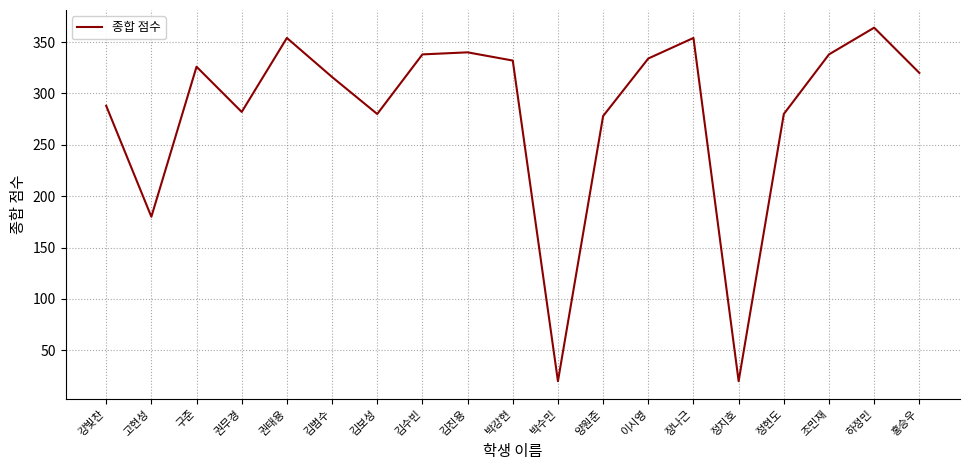

How many series are shown in this chart?

1